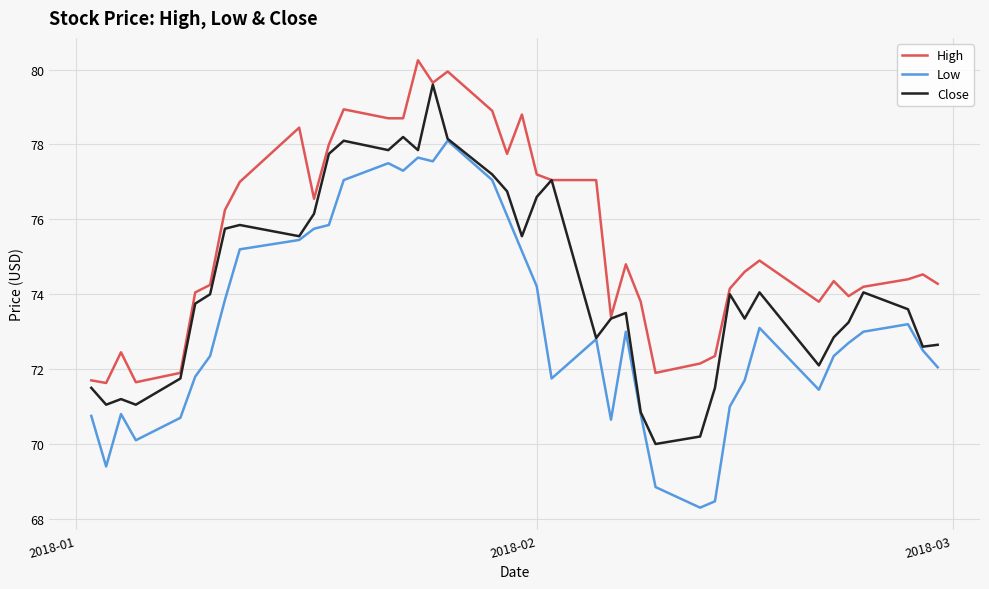

What is the smallest value displayed?

68.3